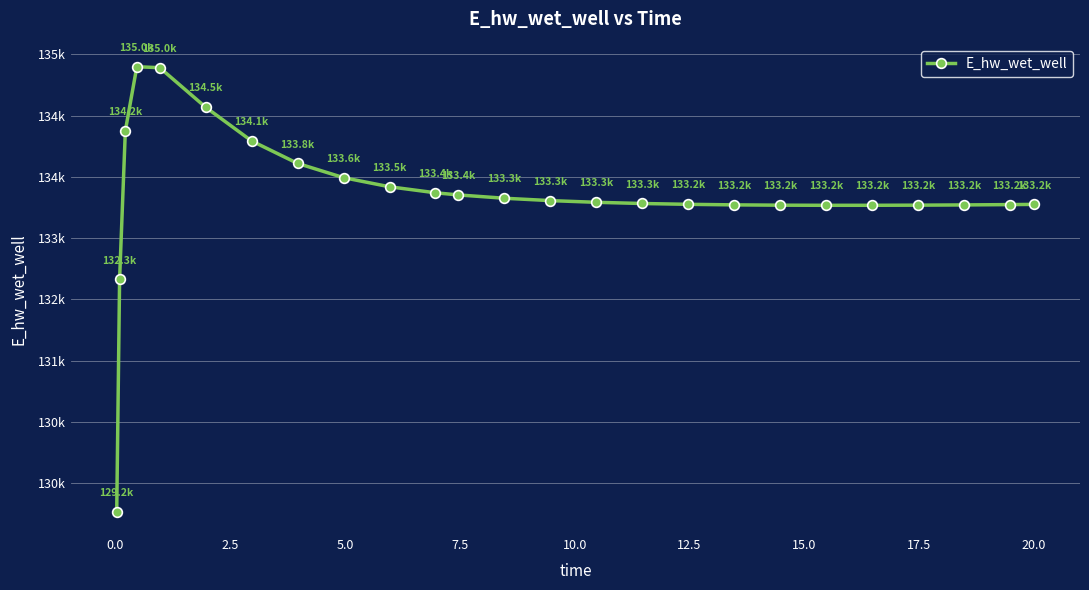

Is this an area chart (filled region under the line)?

No